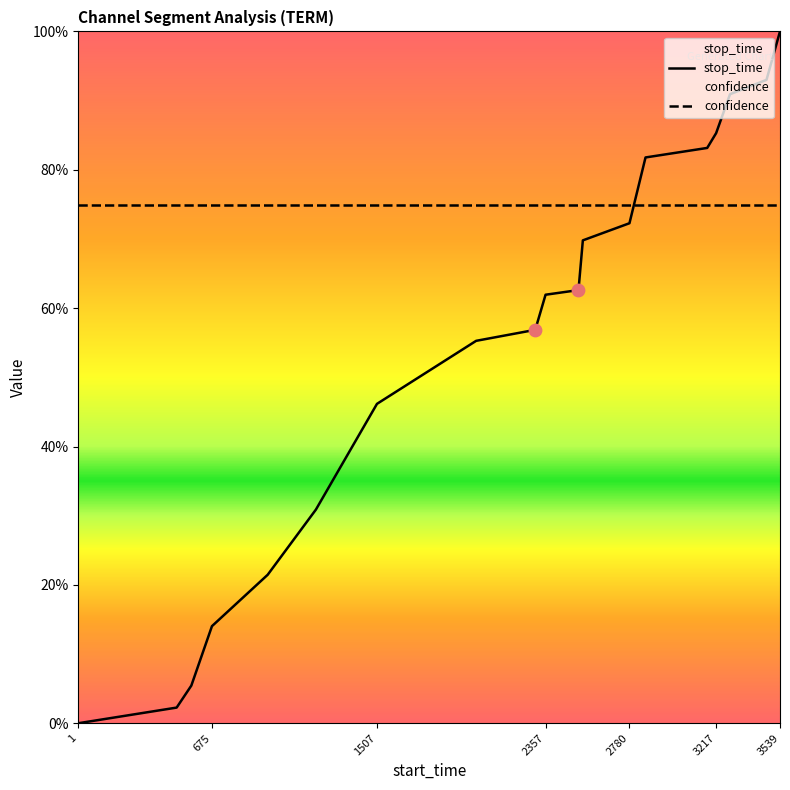

At which category is the sum across all series the highest?

3539